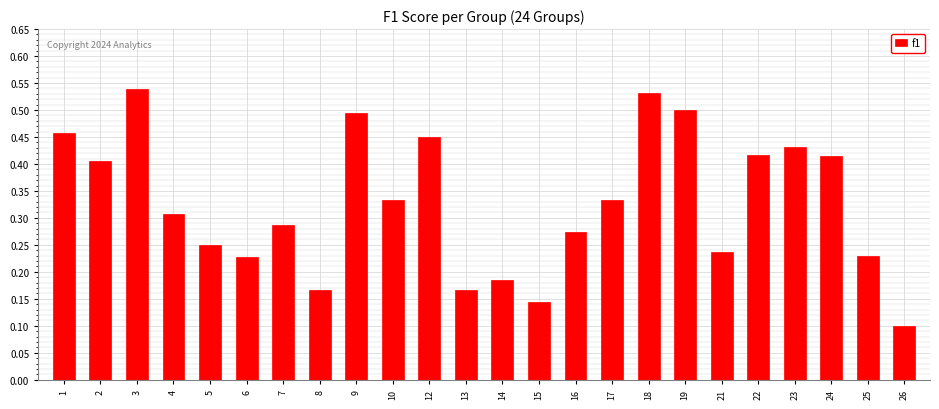

What is the sum of all values?

7.9